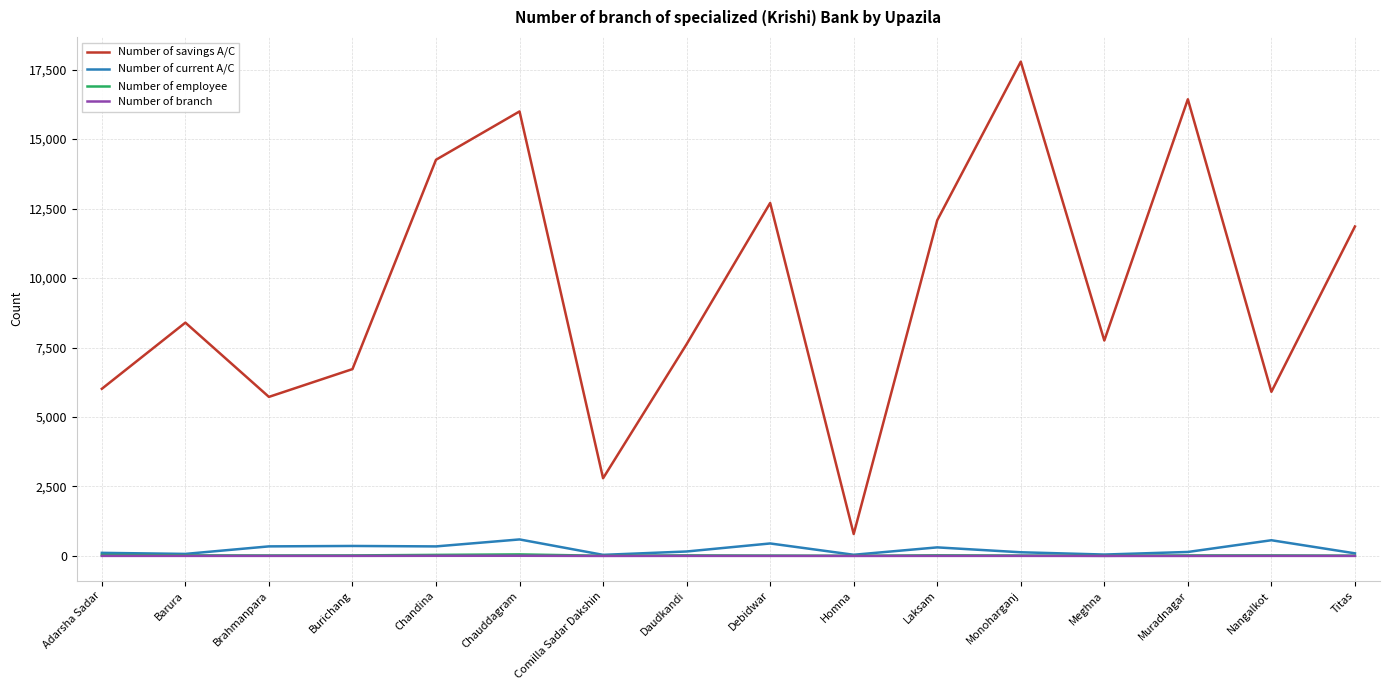

What is the average value of the Number of current A/C series?

239